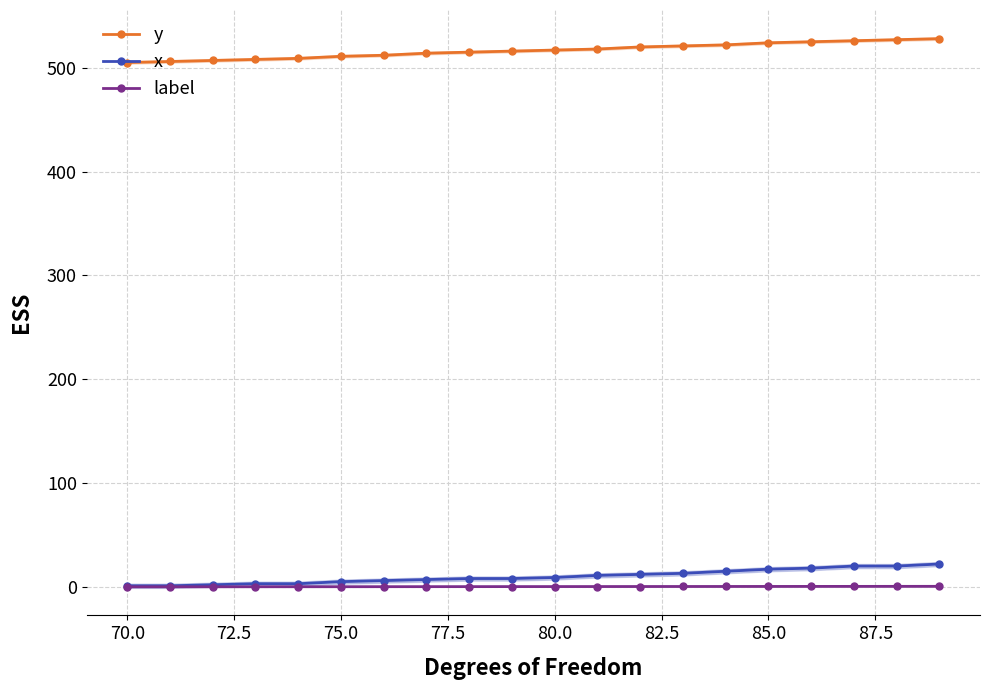

Does the chart display data point markers on the line(s)?

Yes